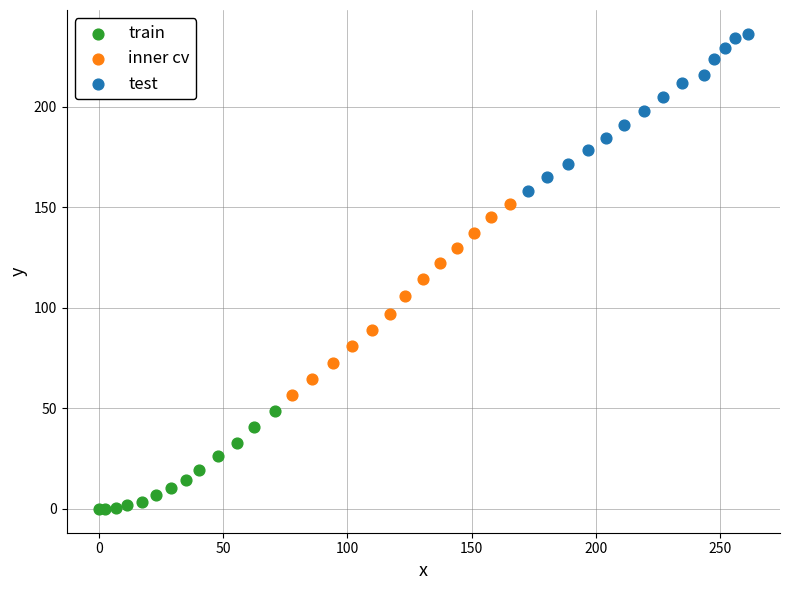

Which series contains the highest Y value?

test